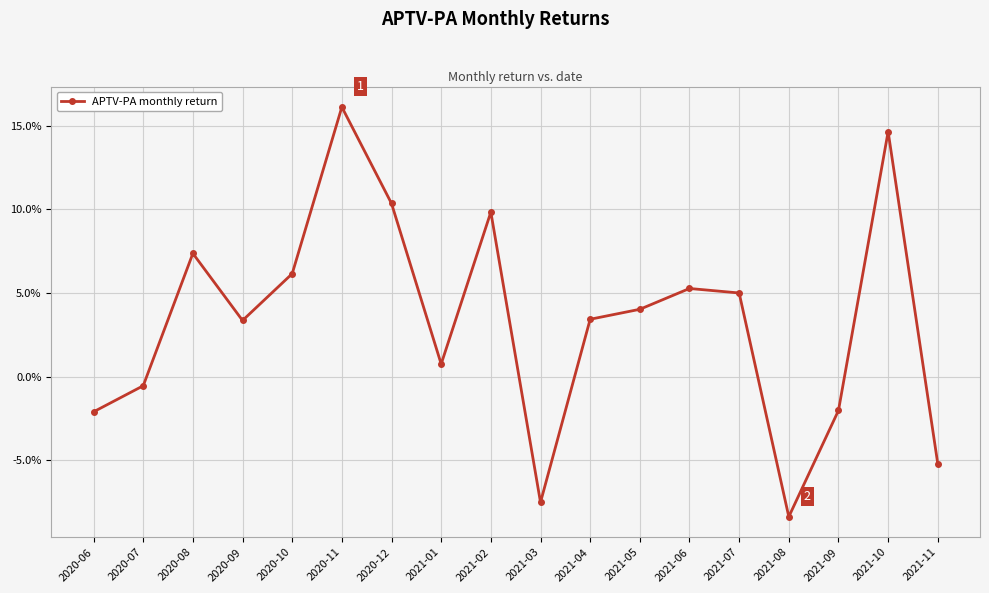

Reading left to right, extract all data points from this chart.

-0.0	-0.0	0.1	0.0	0.1	0.2	0.1	0.0	0.1	-0.1	0.0	0.0	0.1	0.0	-0.1	-0.0	0.1	-0.1